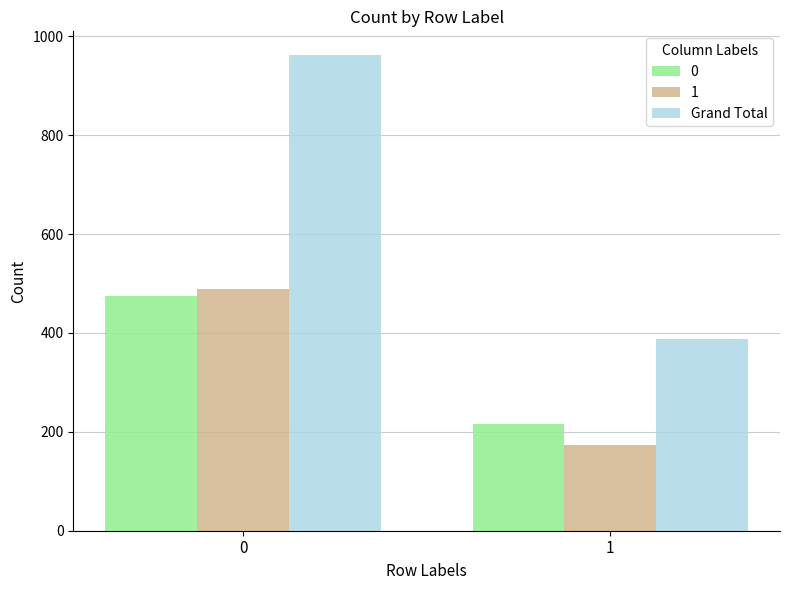

Read the 0 value at 0, to the nearest 50.

450